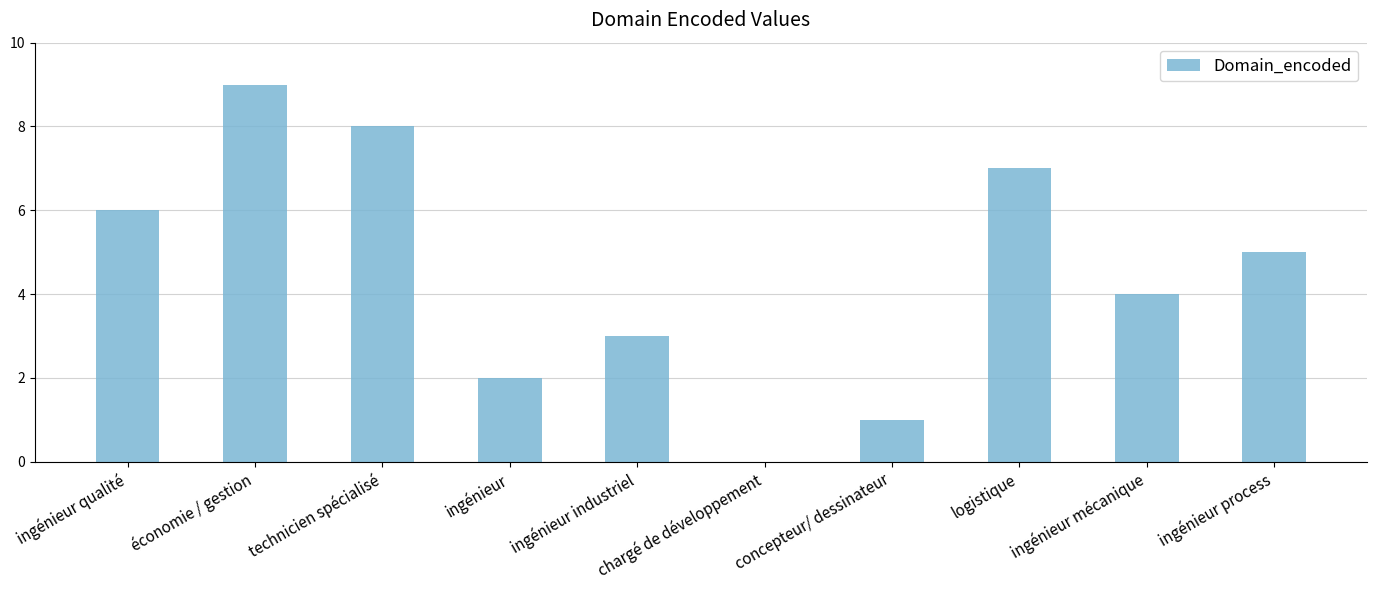

True or false: the data shows 5 at ingénieur process.

True